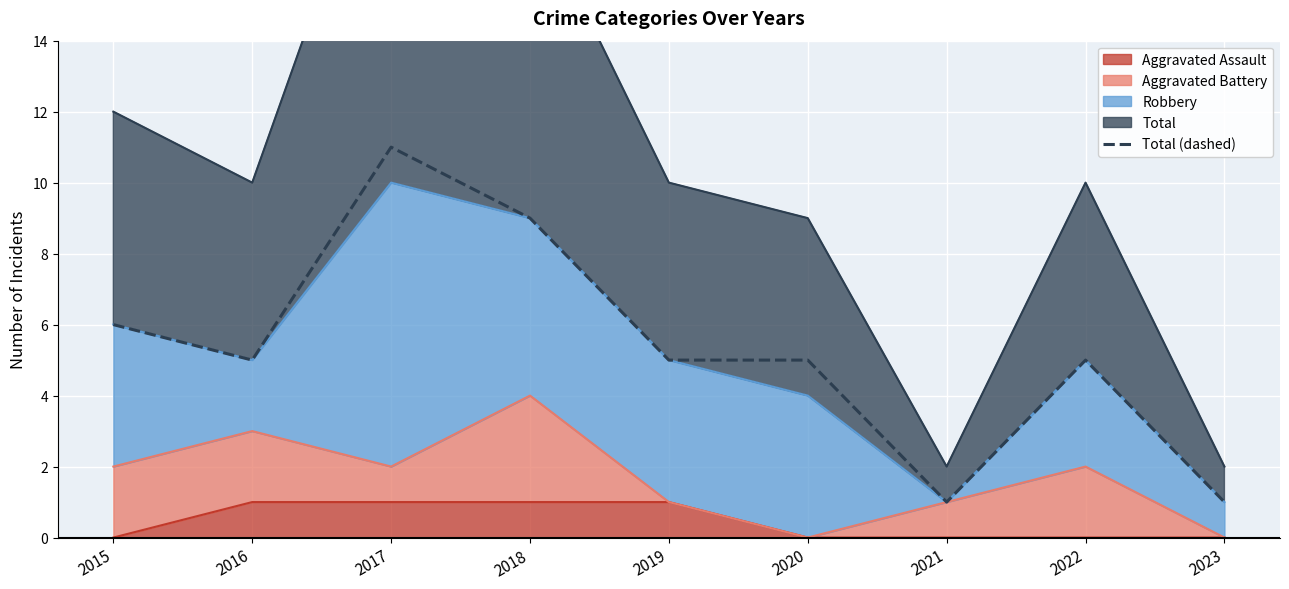

Rank the categories by value from lowest to highest.

2021, 2023, 2016, 2019, 2020, 2022, 2015, 2018, 2017